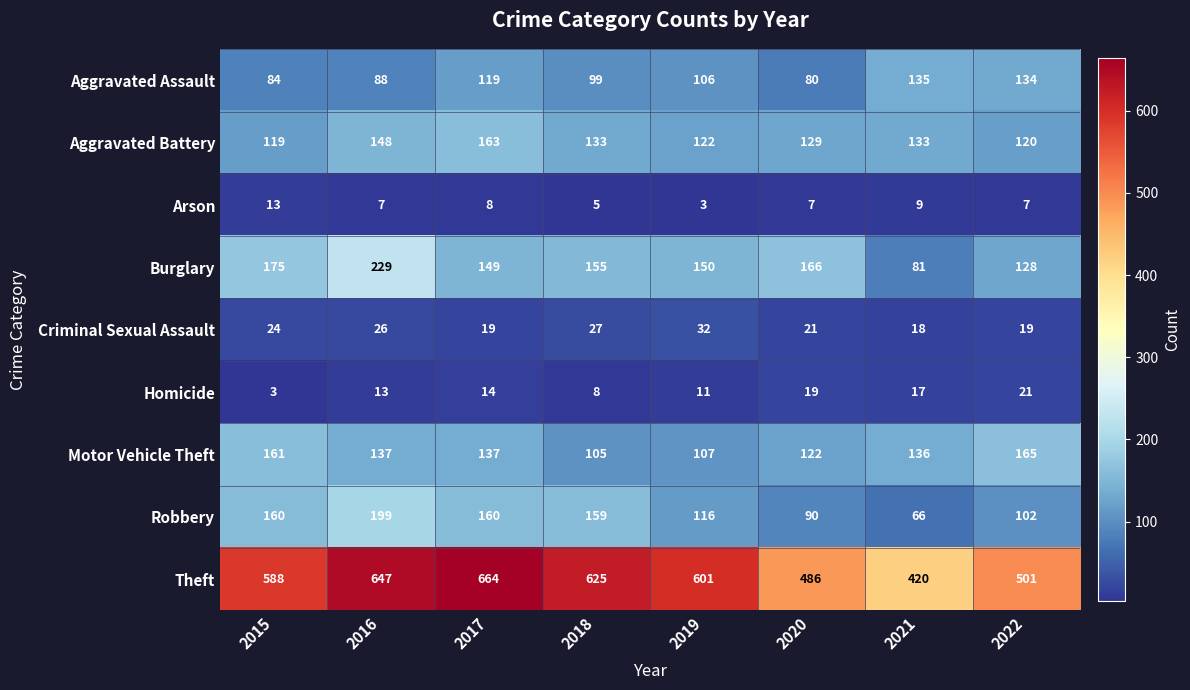

What is the difference between the highest and lowest values at 2015?

585